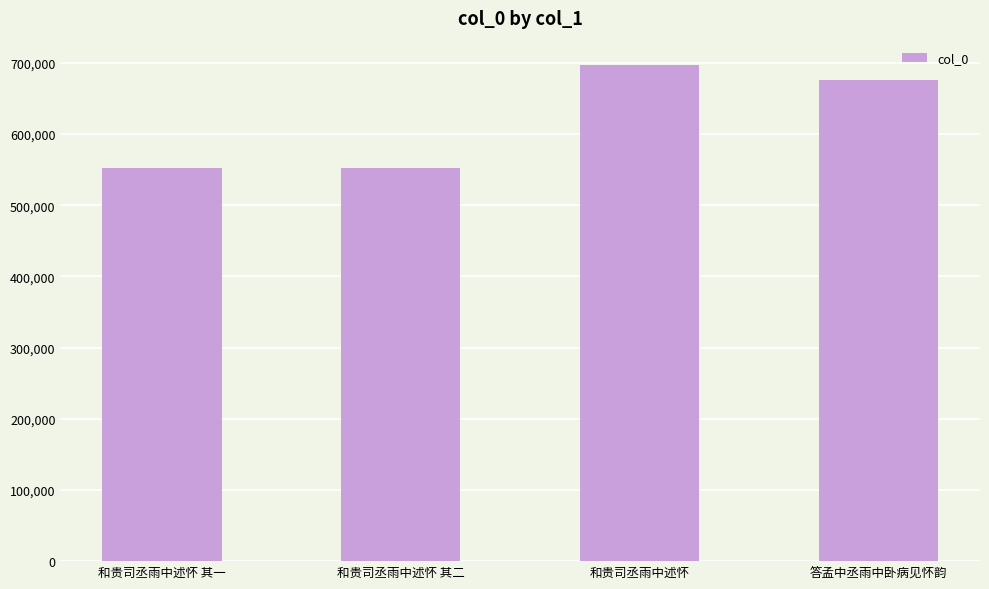

Between 答孟中丞雨中卧病见怀韵 and 和贵司丞雨中述怀, which is larger?

和贵司丞雨中述怀